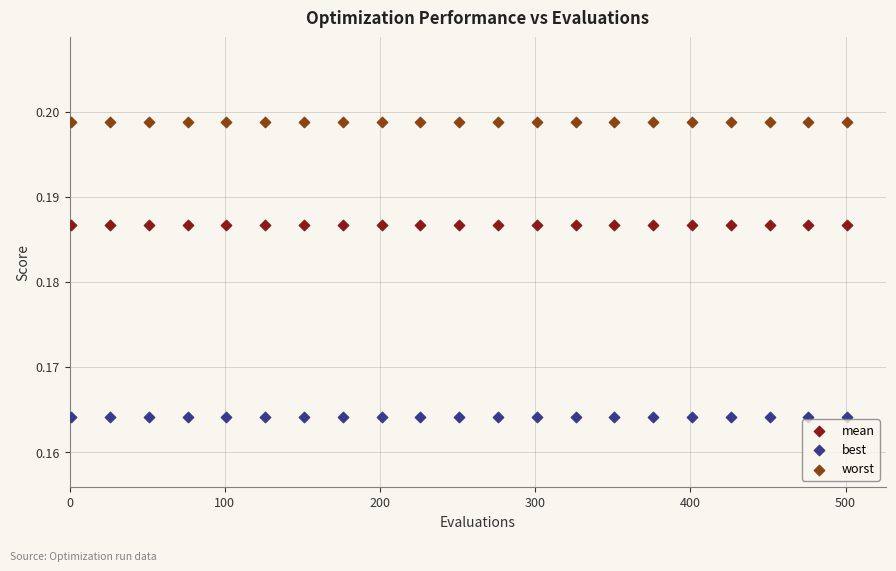

Which series contains the lowest Y value?

best